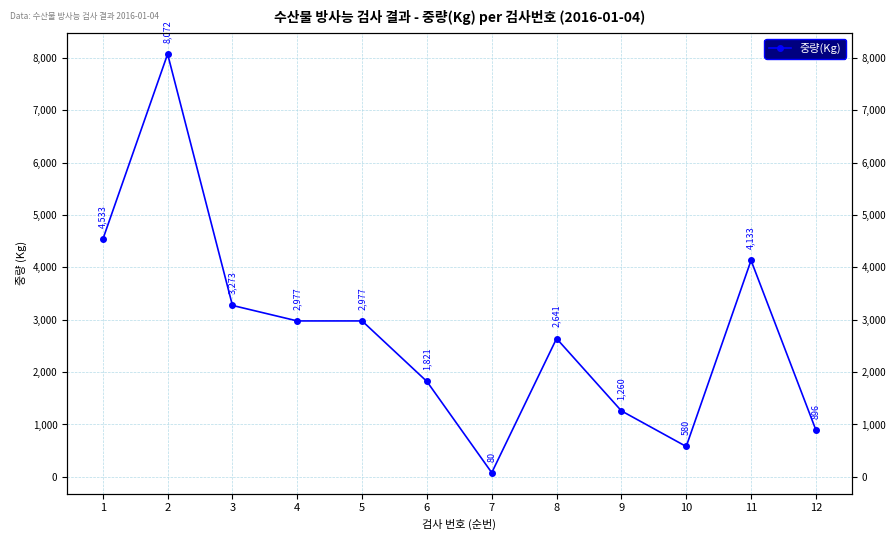

Which label corresponds to the largest value in the chart?

2